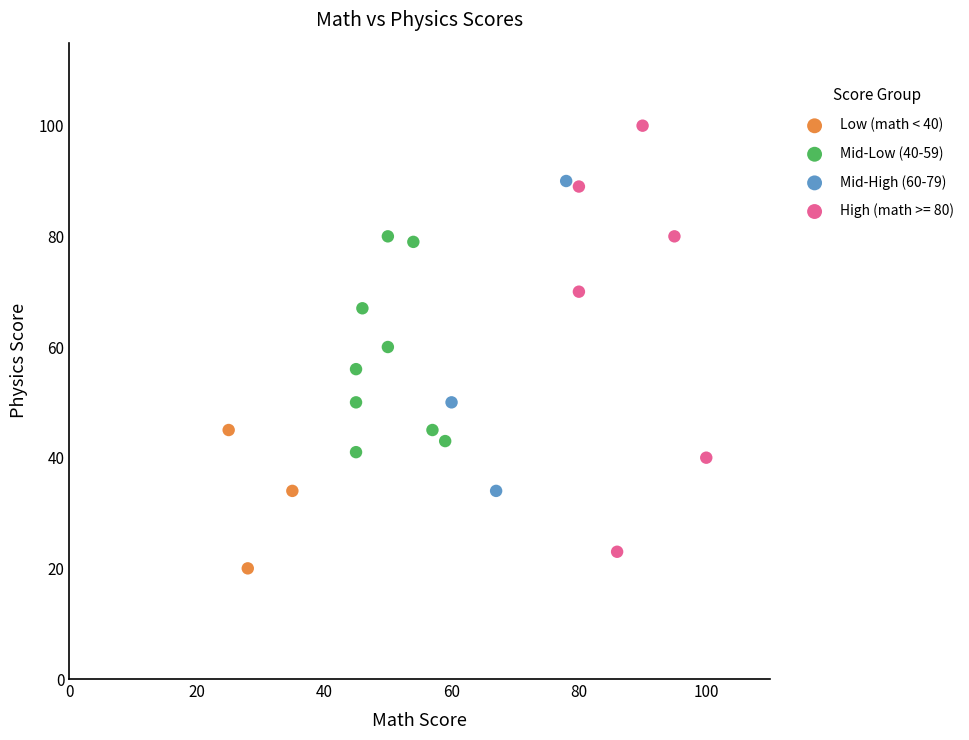

Which series reaches the maximum Y coordinate?

High (math >= 80)